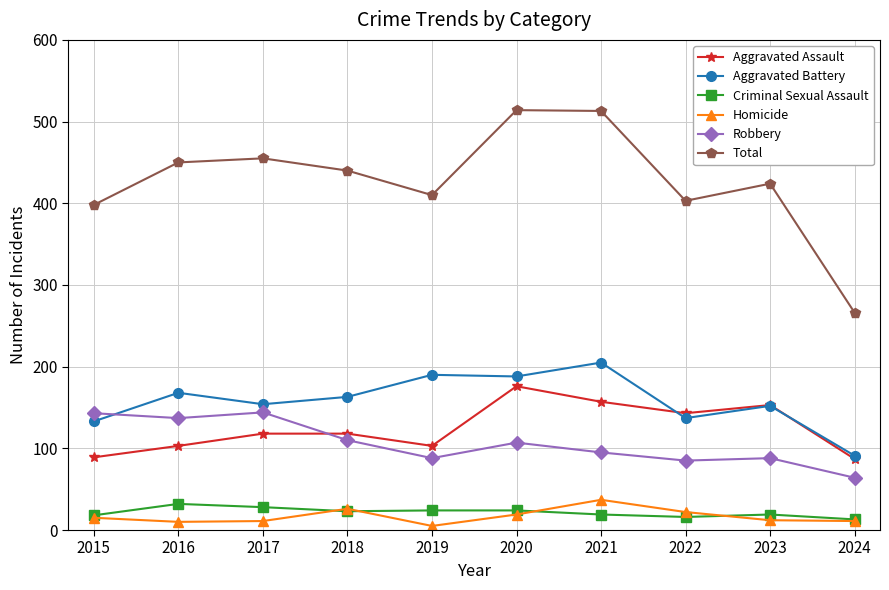

How many data points does each series have?

10